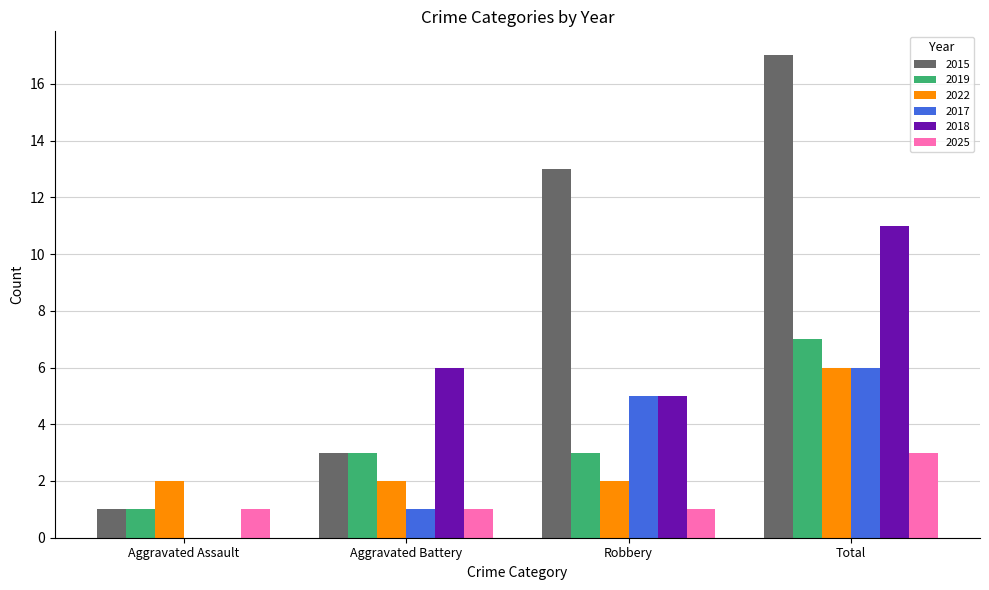

Are the bars horizontal?

No